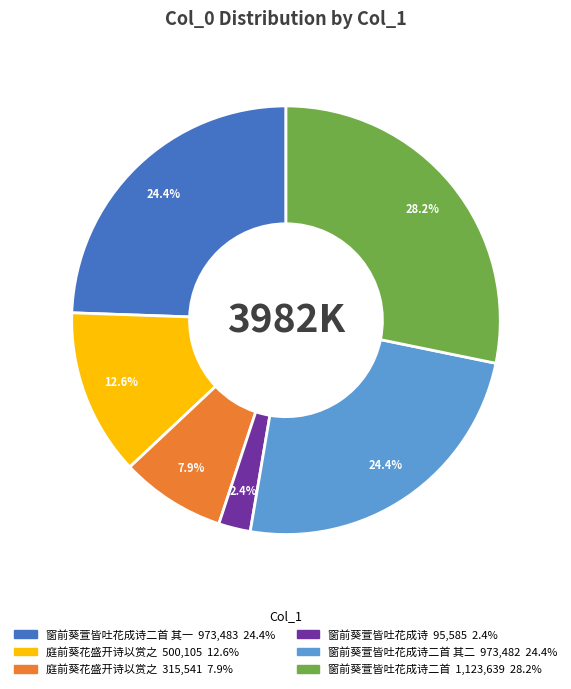

Is there any slice that represents more than half of the pie?

No